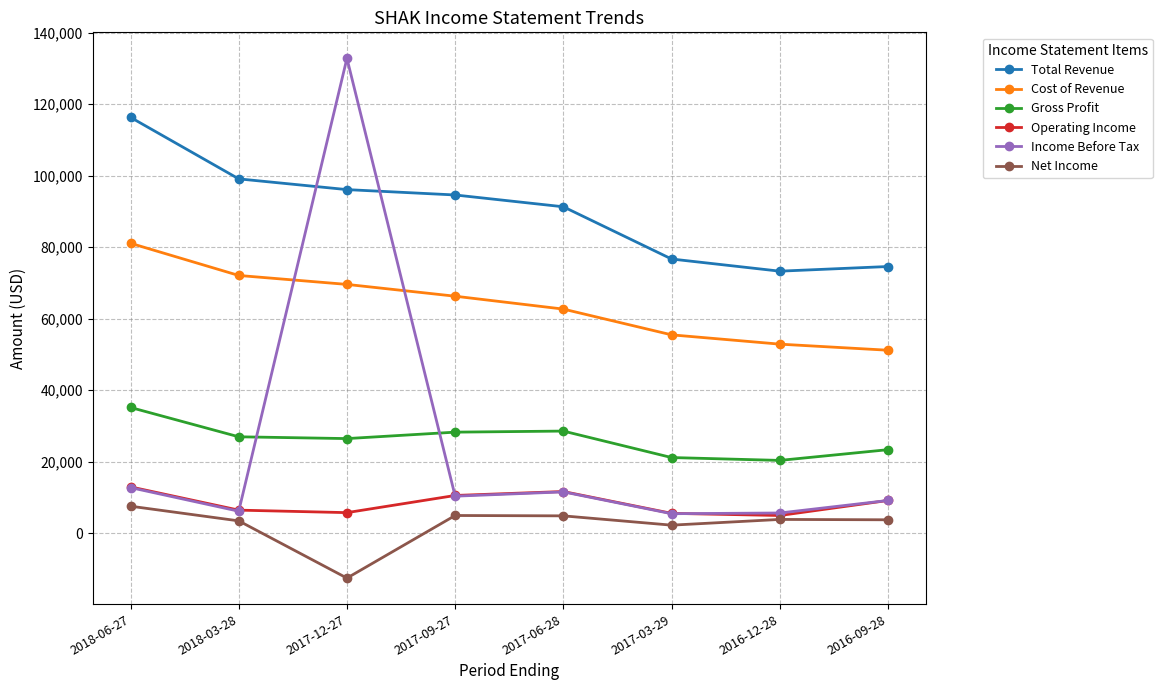

Count the number of categories in the chart.

8